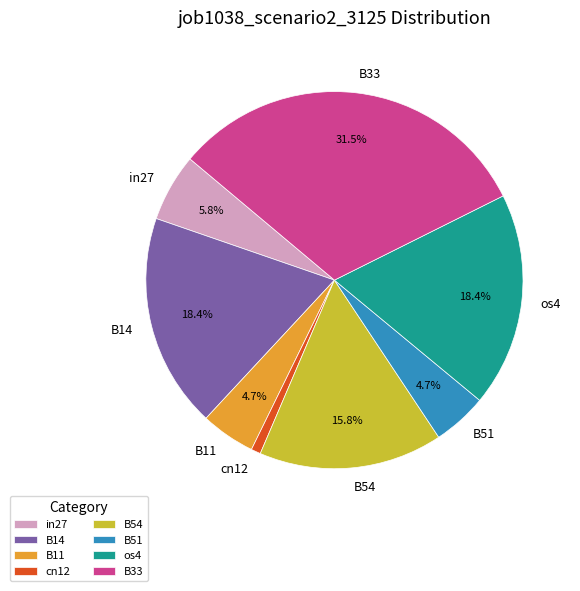

How many segments does this pie chart have?

8